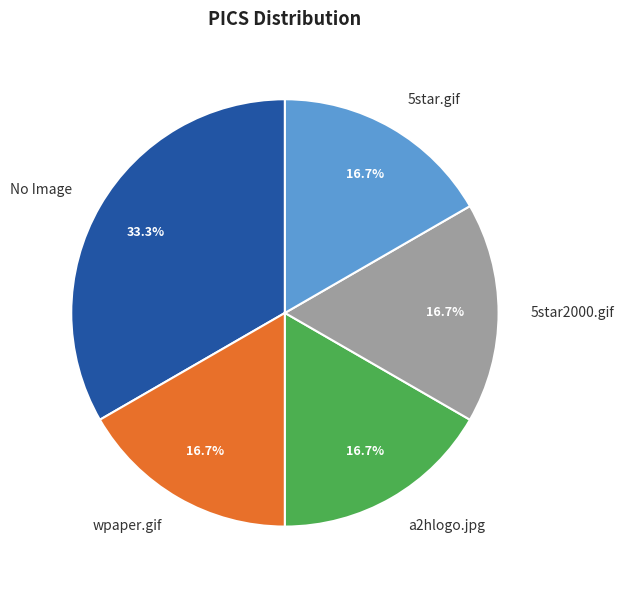

To the nearest percent, what portion does 5star2000.gif represent?

17%